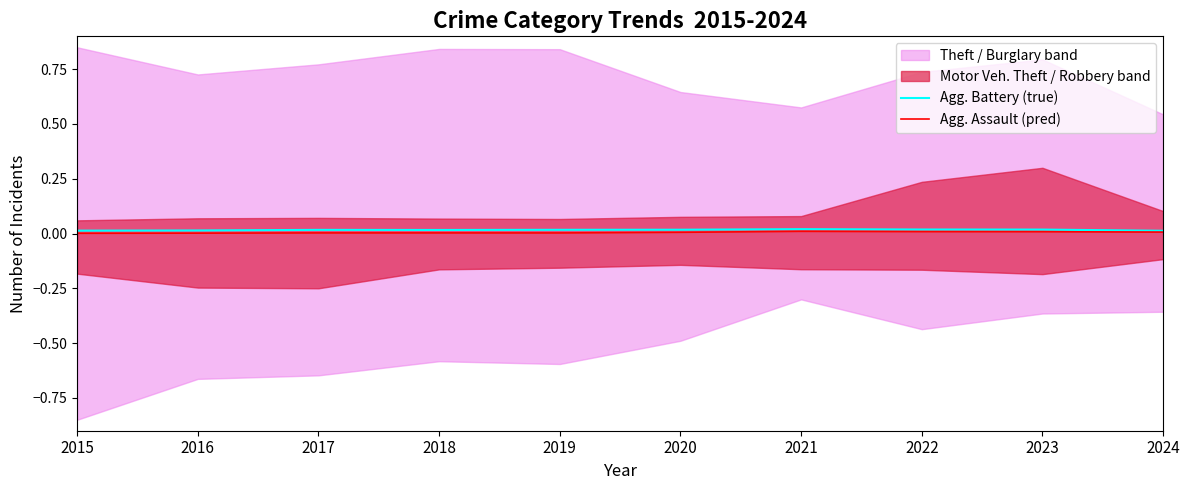

The value of Agg. Battery (true) at 2020 is 0.0. True or false?

True